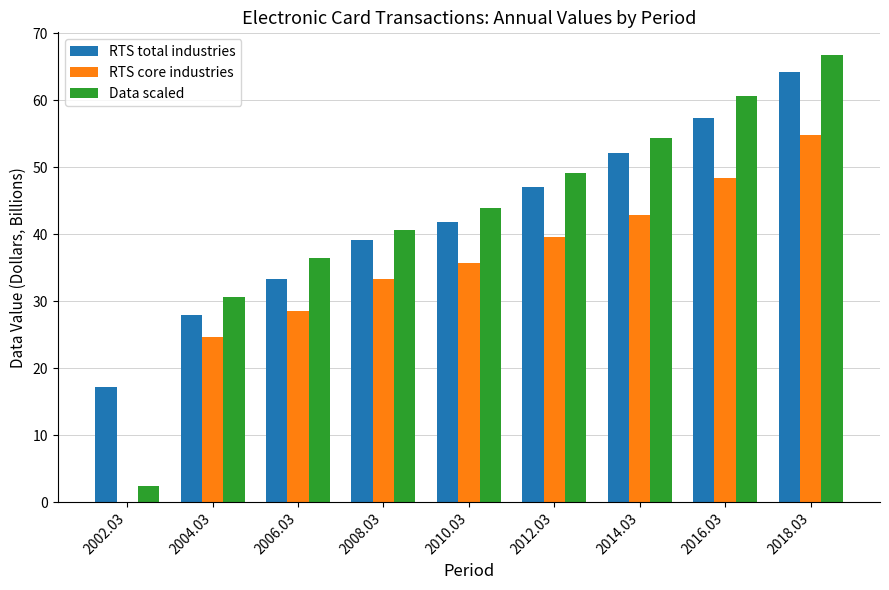

Is the value of RTS core industries at 2016.03 greater than the value of Data scaled at 2002.03?

Yes